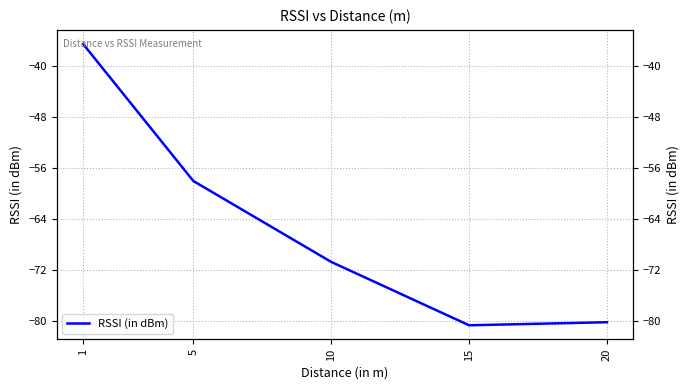

What is the maximum value shown in the chart?

-36.6